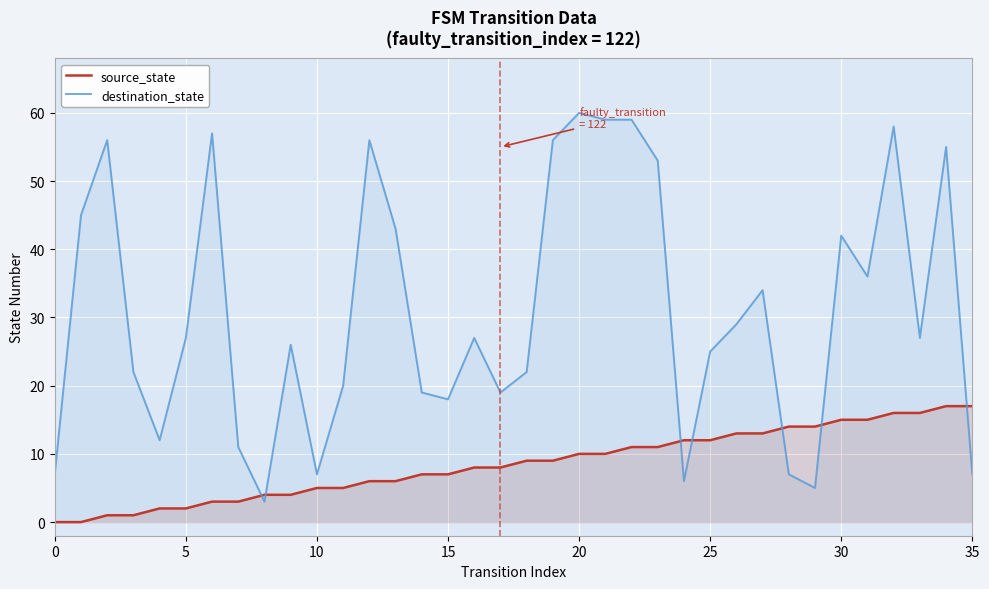

What is the difference between the maximum and minimum values in the destination_state series?

57